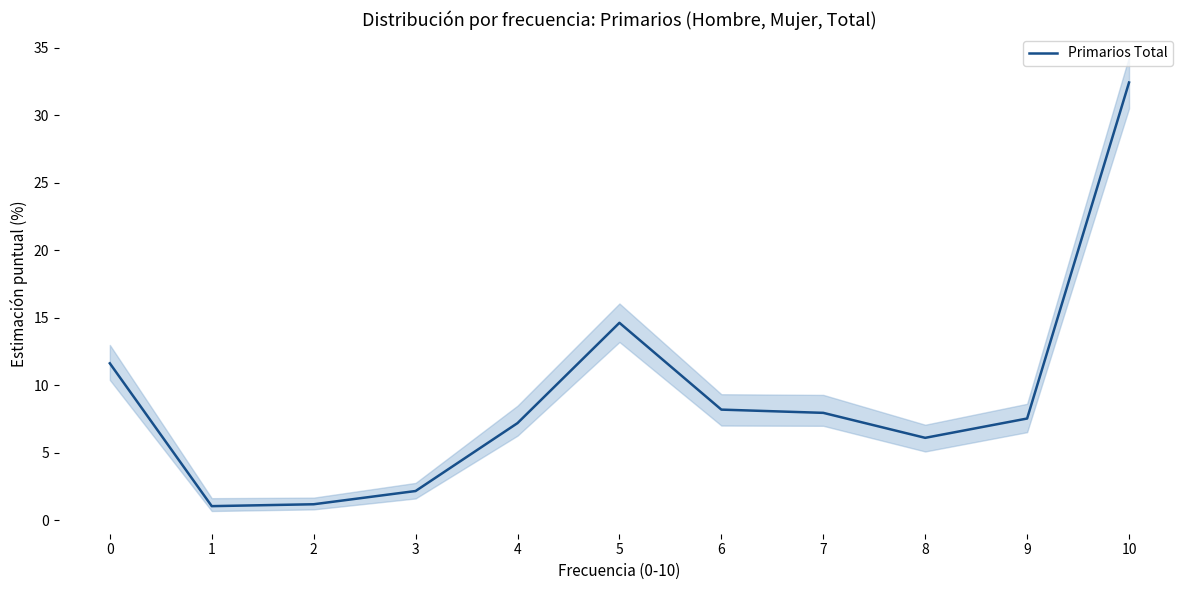

Between 7 and 3, which is larger?

7